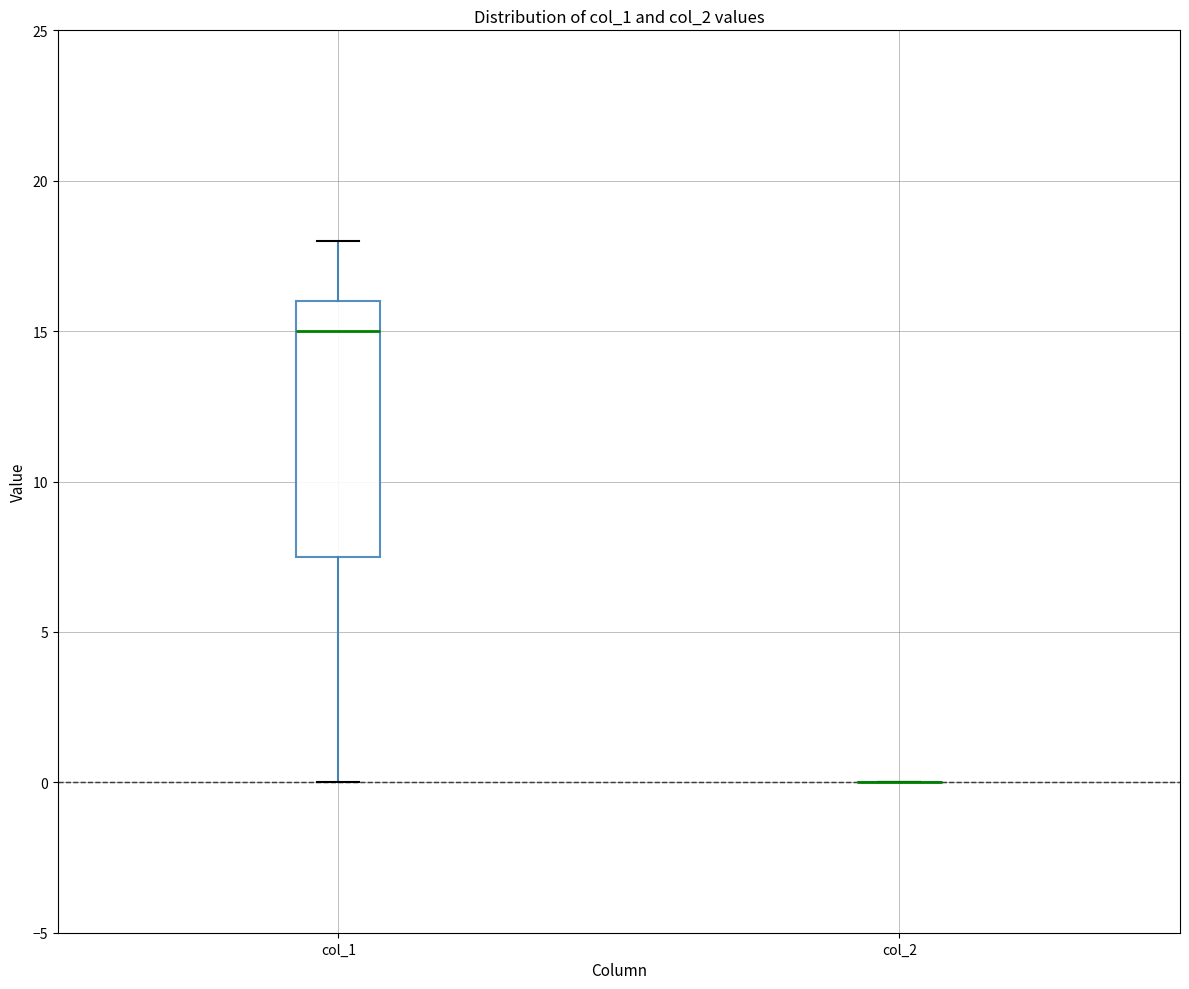

Reading left to right, transcribe this box plot: for each box, give where its median line is, the range the box spans, and where its two whiskers end, as read against the y-axis. The values are not printed on the chart, so give them approximately, as read against the axis.

col_1: median 15.0, box 7.5 to 16.0, whiskers 0.0 to 18.0
col_2: box collapsed to a line at 0.0, whiskers 0.0 to 0.0